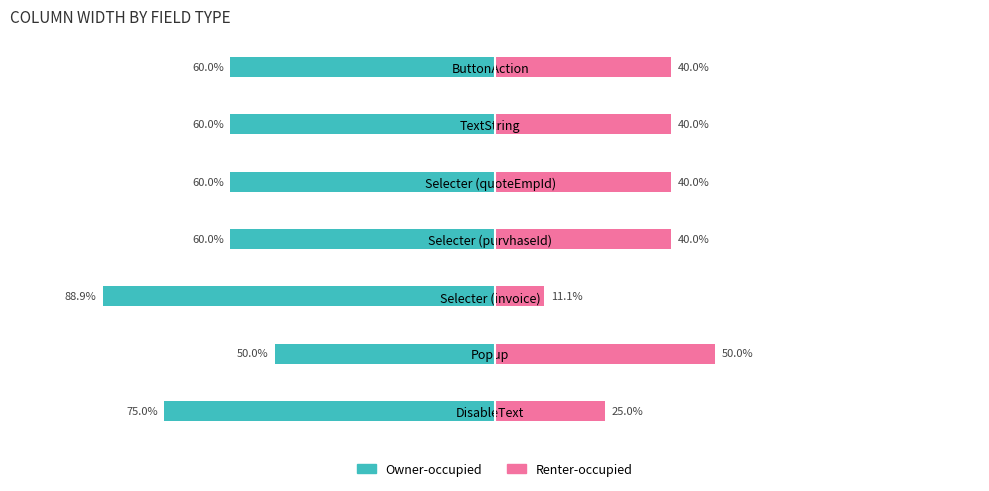

The value of Owner-occupied at Selecter (quoteEmpId) is -60.0. True or false?

True